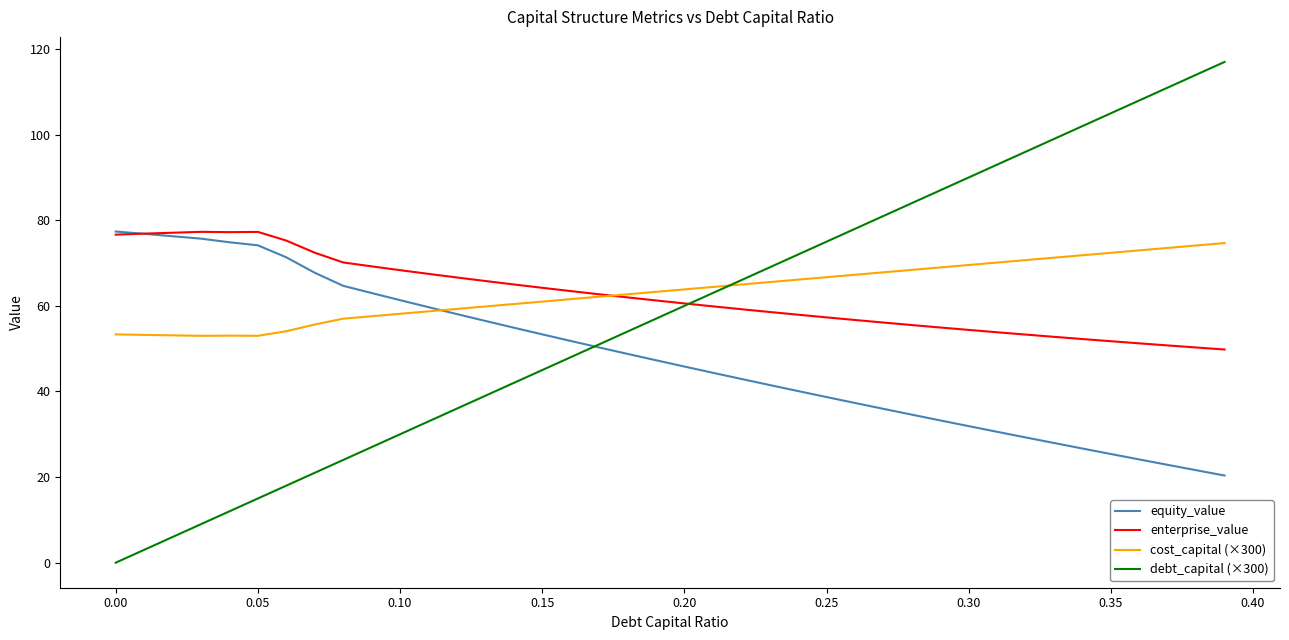

Which series has the largest range (max minus min)?

debt_capital (×300)